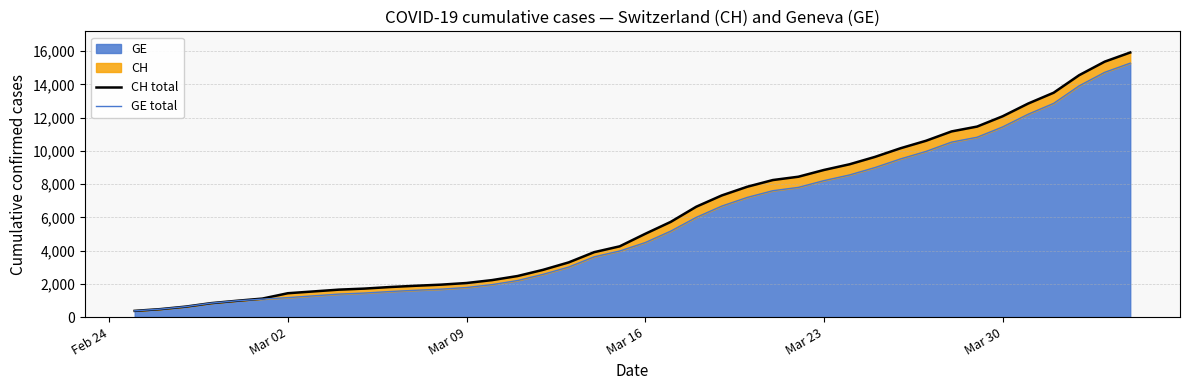

What is the value of the CH total point at the 21st from the left?

5012